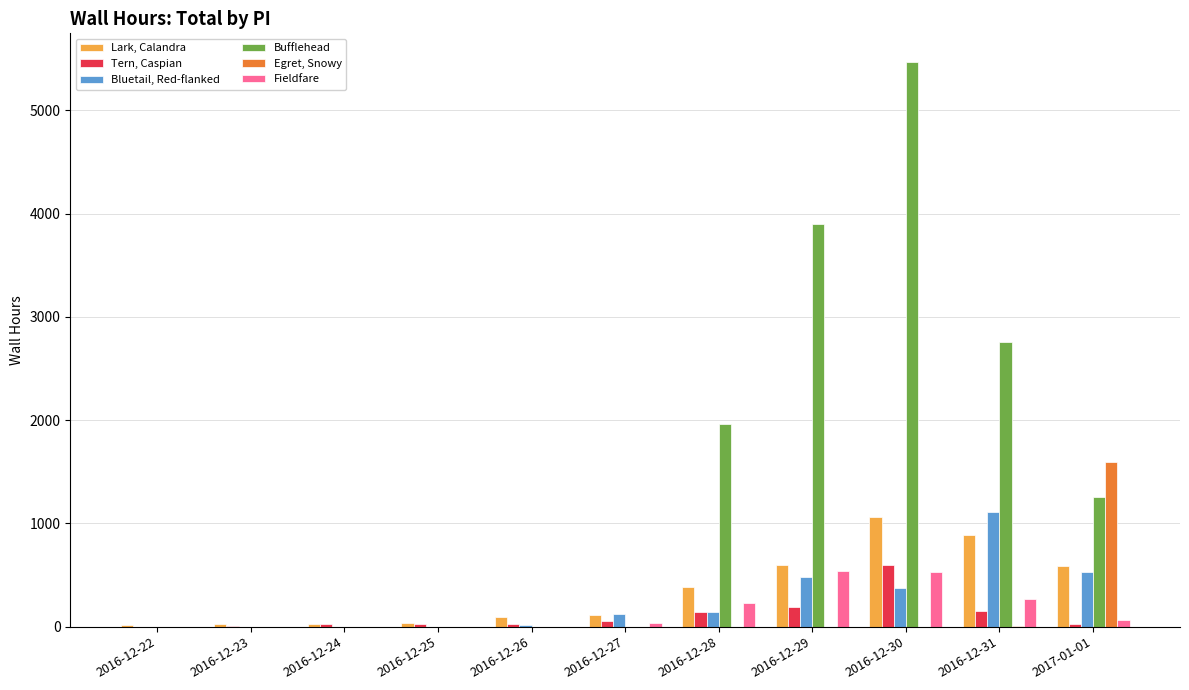

What is the total value across all series at 2016-12-30?

8036.6